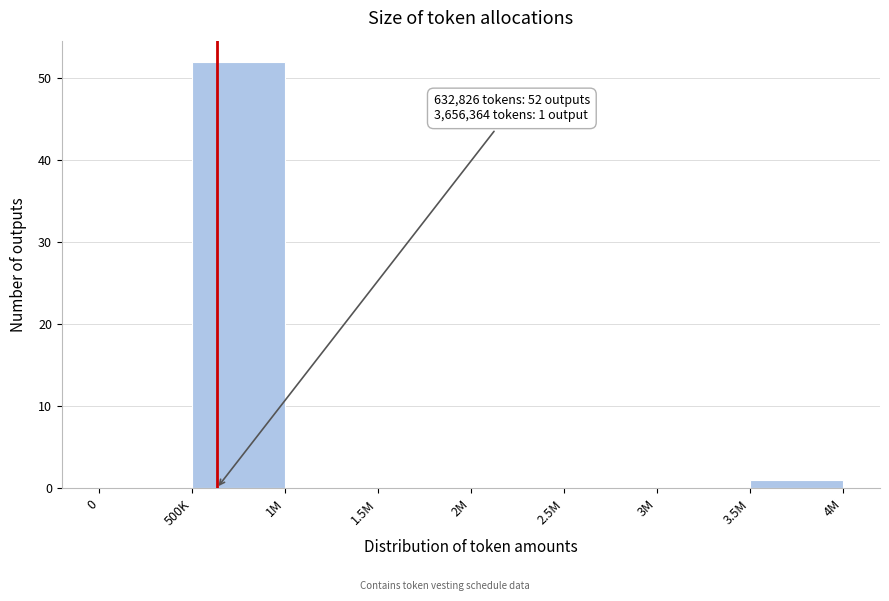

Reading left to right, list all the values displayed in this chart.

0=0	500K=52	1M=0	1.5M=0	2M=0	2.5M=0	3M=0	3.5M=1